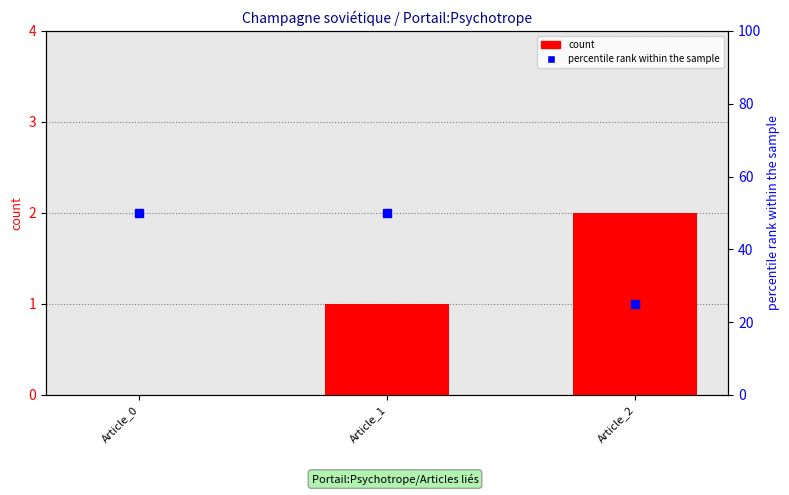

Rank the series by their average value, from lowest to highest.

count, percentile rank within the sample